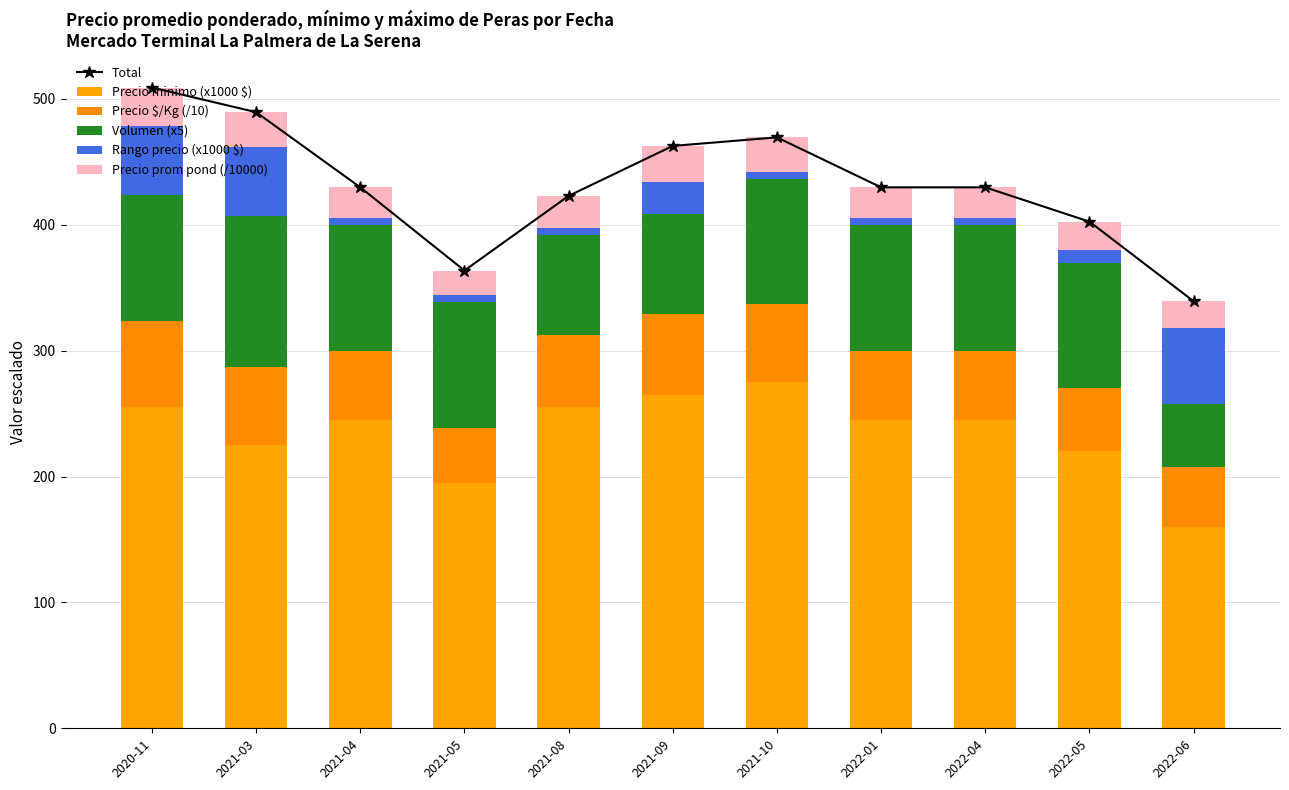

What is the sum of all Volumen (x5) values?

1030.0